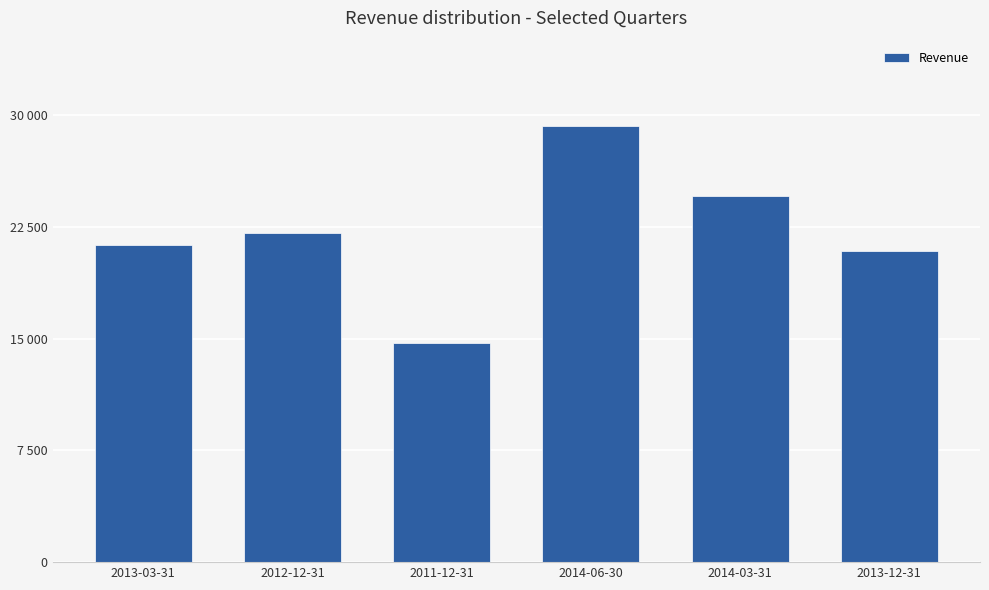

At which category does the chart reach its minimum across all series?

2011-12-31